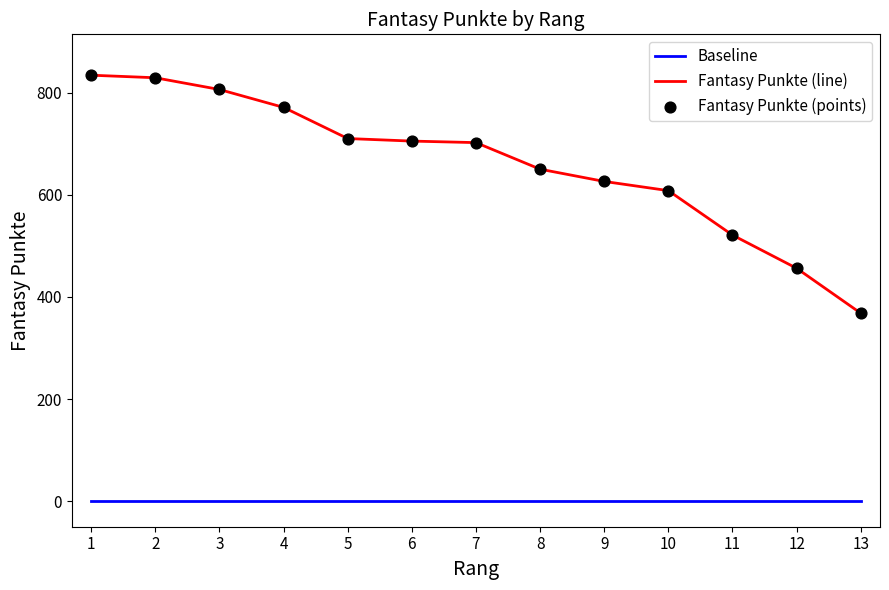

Which series has the largest range (max minus min)?

Fantasy Punkte (line)